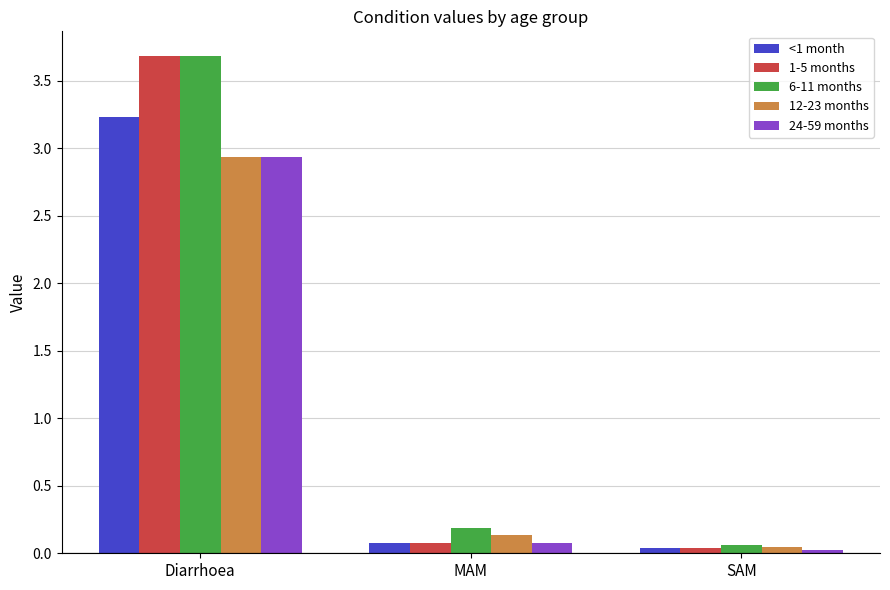

The <1 month series shows 0.1 at MAM. True or false?

True